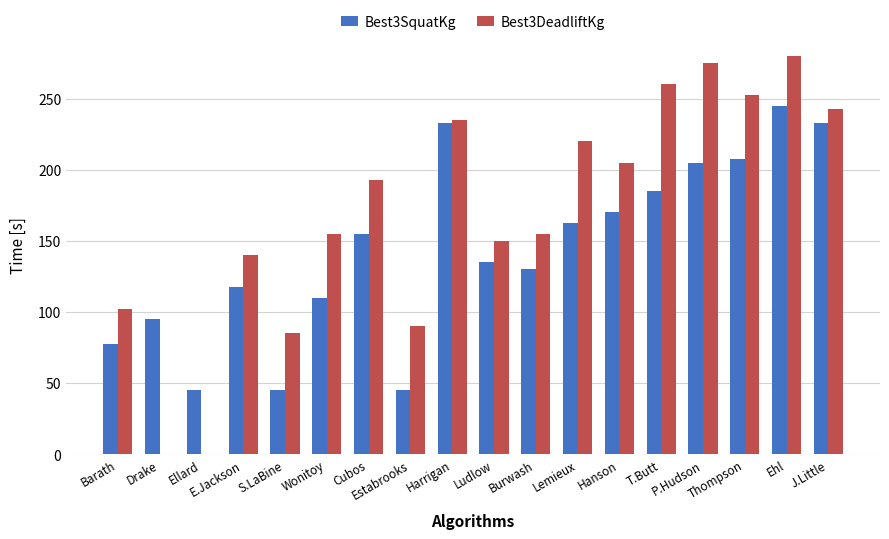

What is the sum of all Best3DeadliftKg values?

3040.0